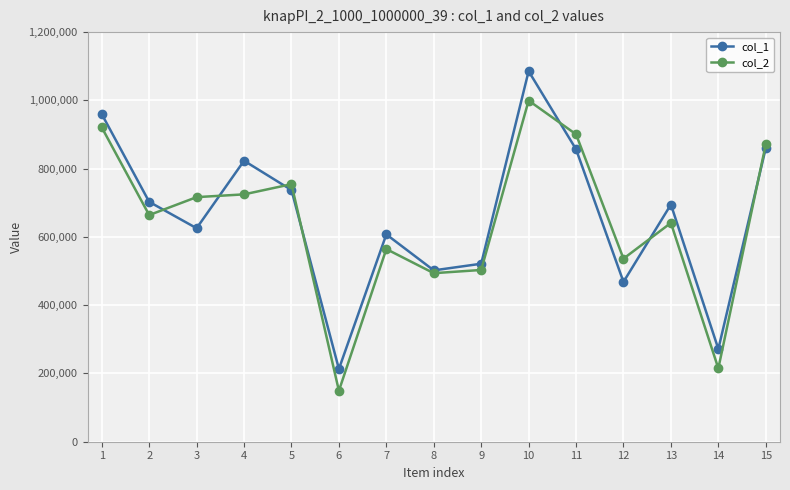

What is the maximum value shown in the chart?

1085546